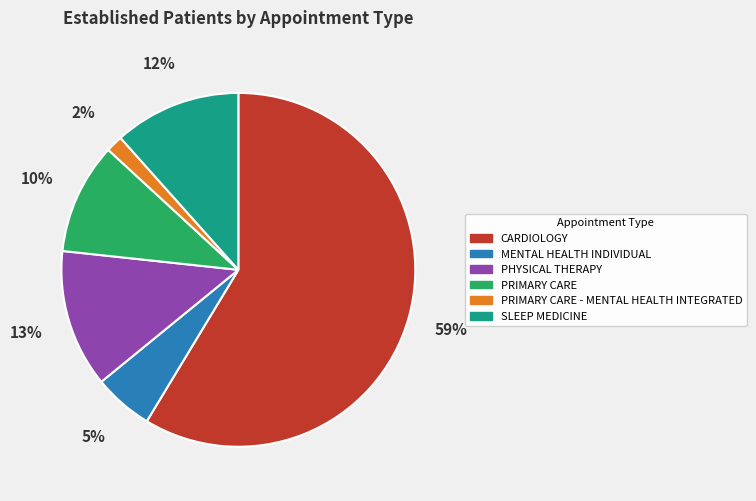

To the nearest percent, what is the average slice percentage?

17%